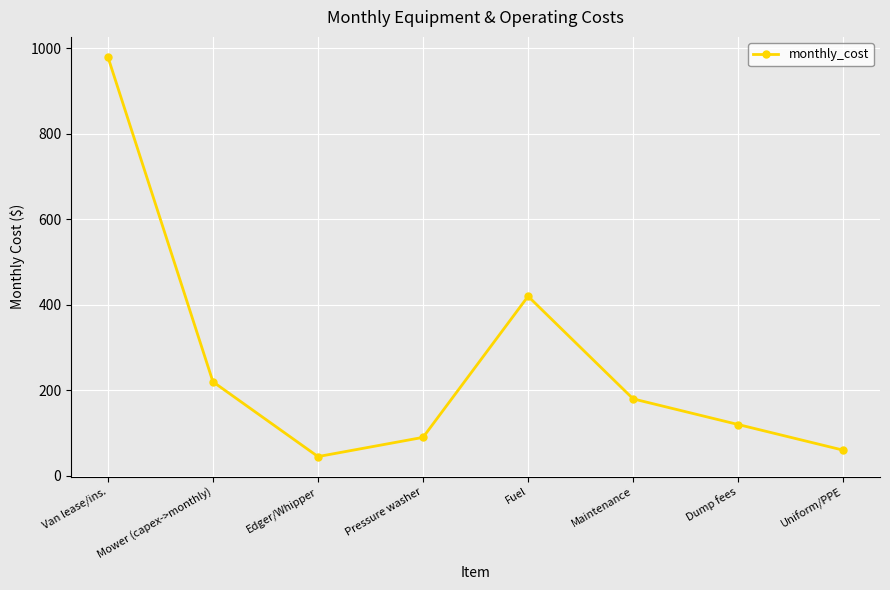

Reading left to right, transcribe all the data shown in this chart.

Van lease/ins.=980	Mower (capex->monthly)=220	Edger/Whipper=45	Pressure washer=90	Fuel=420	Maintenance=180	Dump fees=120	Uniform/PPE=60